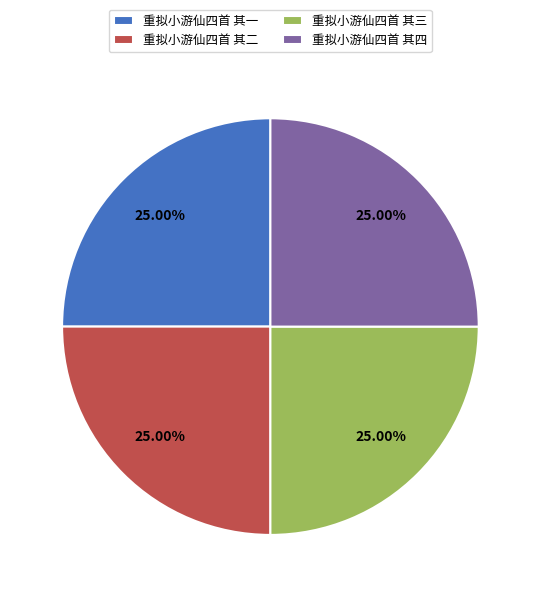

What is the ratio of the value at 重拟小游仙四首 其四 to the value at 重拟小游仙四首 其一?

1.0